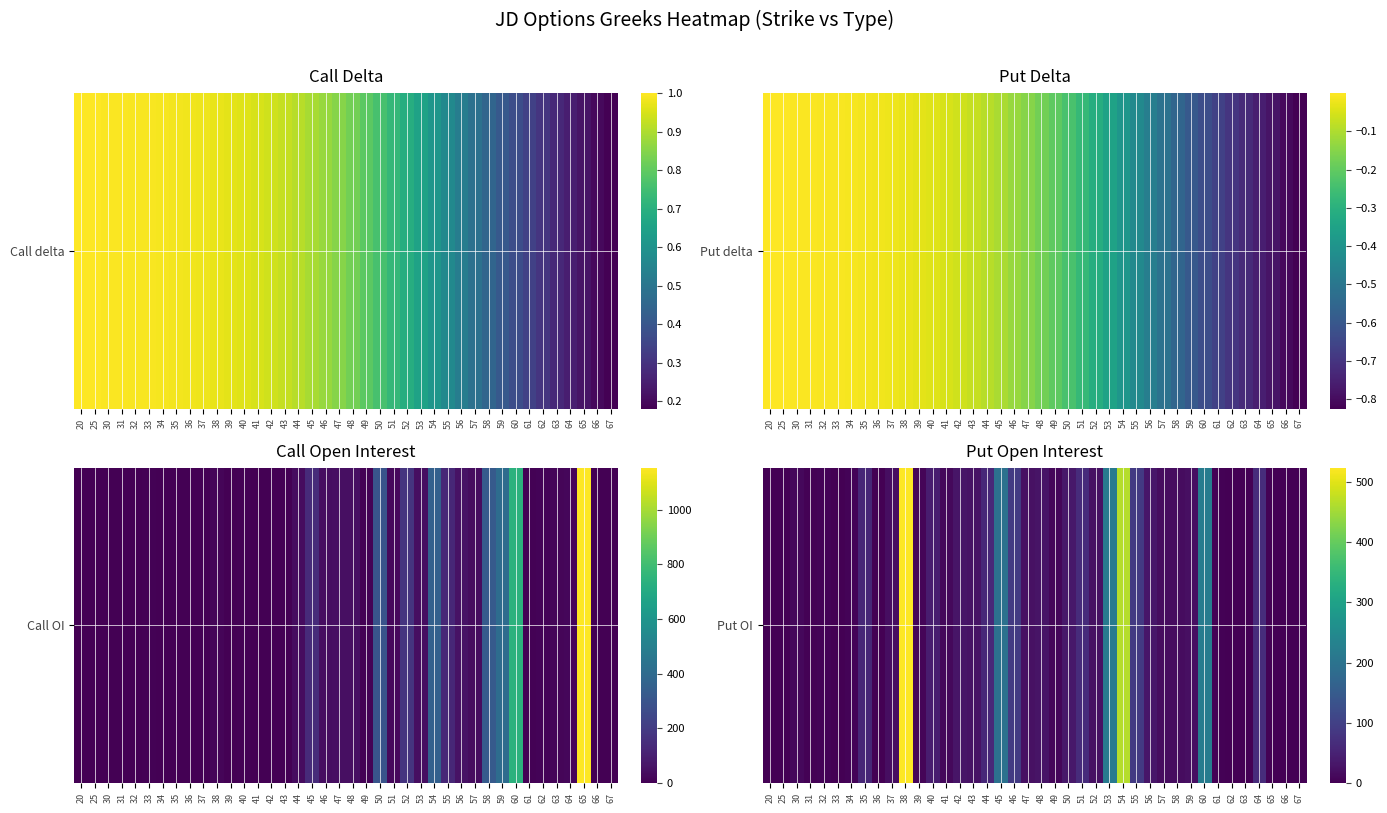

Reading left to right, what are all the values shown in this chart?

0	2	11	4	5	1	6	58	1	19	524	7	42	12	30	26	60	195	92	24	27	9	33	66	24	215	466	90	31	18	18	21	221	4	0	0	66	1	0	0